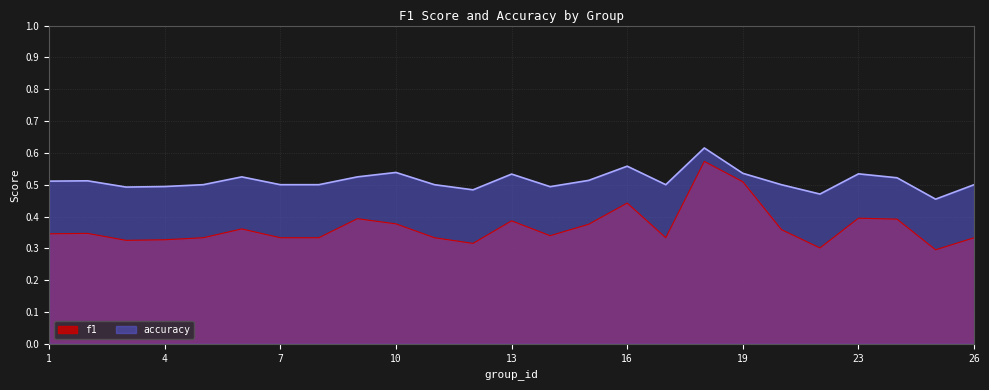

Rank the categories by f1 value from highest to lowest.

18, 19, 16, 23, 9, 24, 13, 10, 15, 6, 21, 2, 1, 14, 5, 7, 8, 11, 17, 26, 4, 3, 12, 22, 25